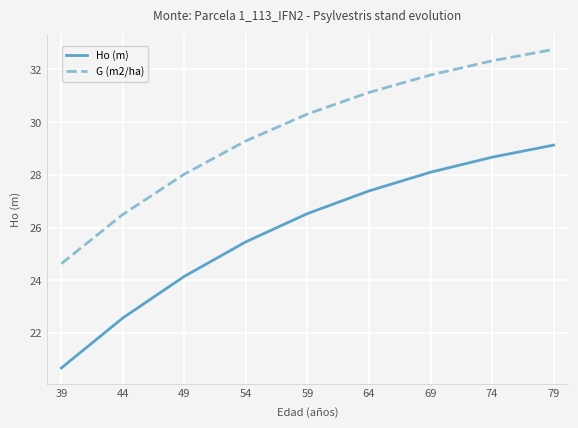

What is the difference between the highest and lowest values at 39?

4.0